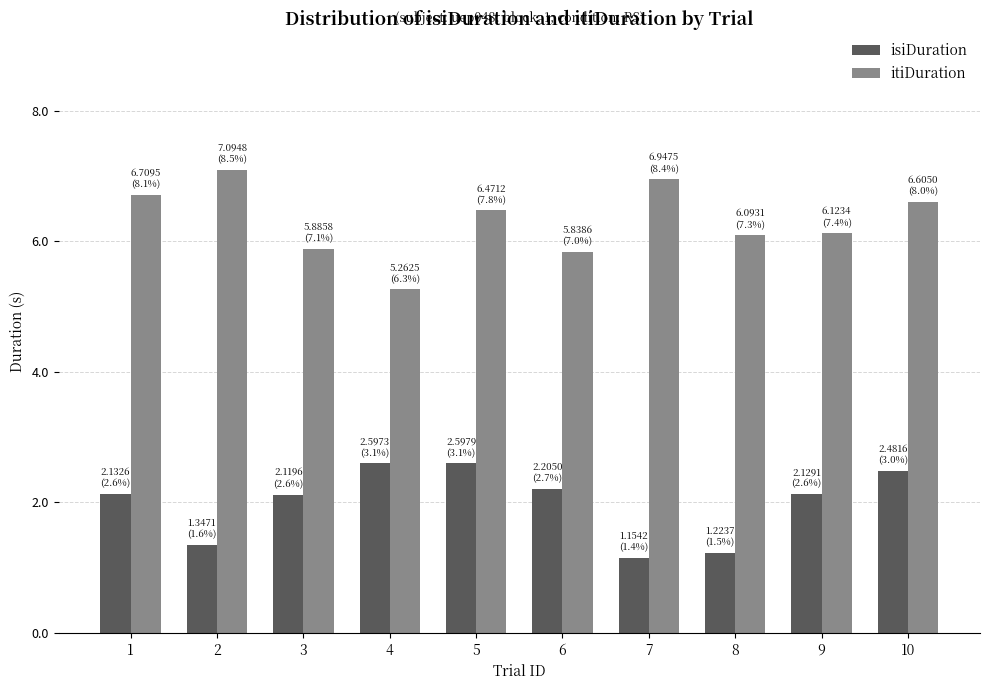

Which category has the highest value across all series?

2